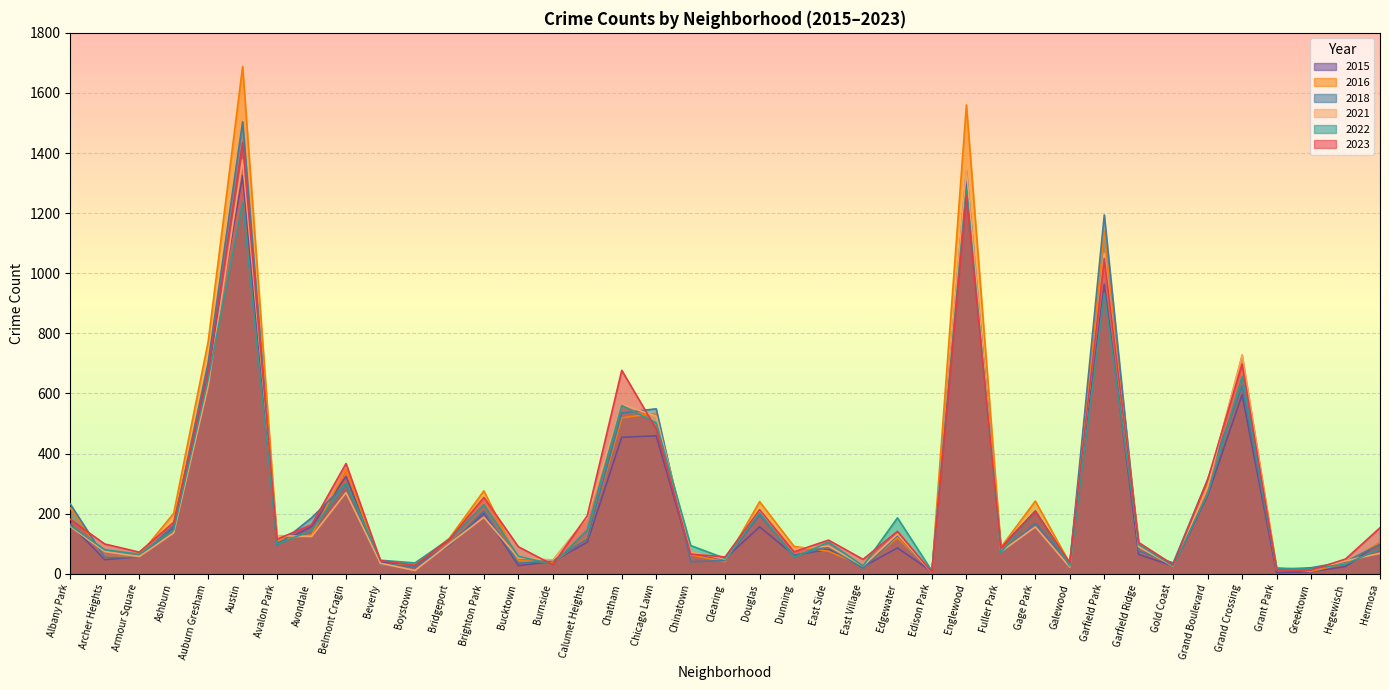

What is the total value across all series at Gold Coast?

170